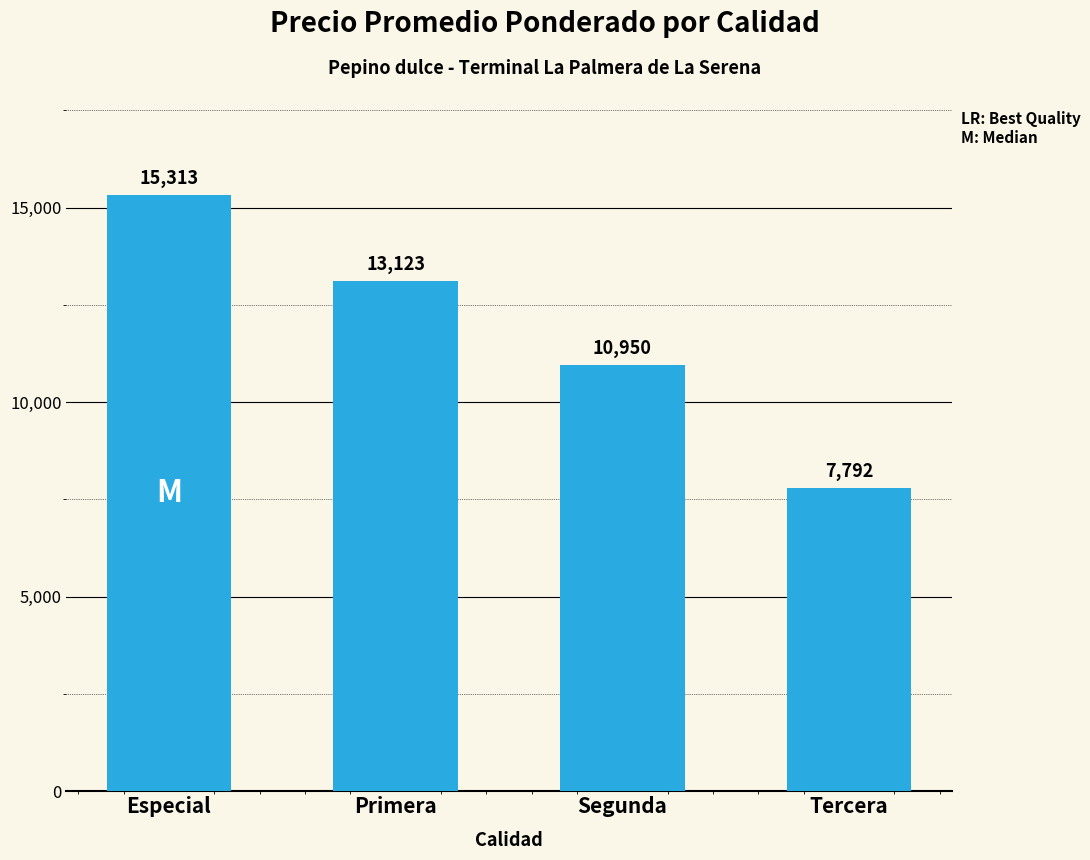

Reading left to right, transcribe all the data shown in this chart.

15313	13123	10950	7792